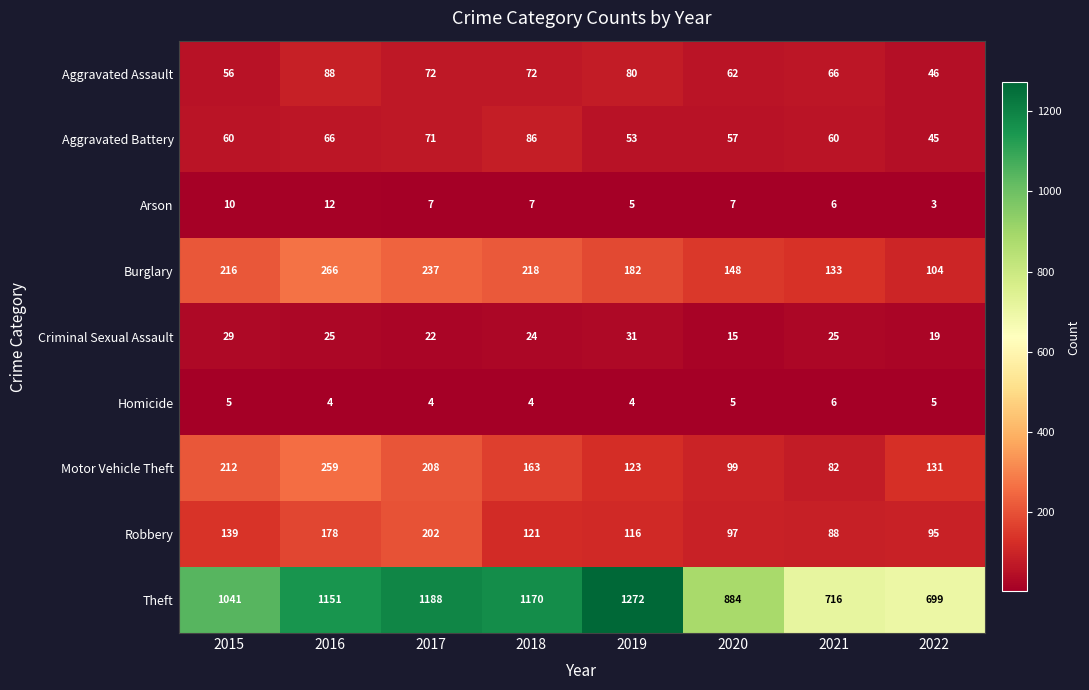

Rank the series at 2015 from lowest to highest value.

Homicide, Arson, Criminal Sexual Assault, Aggravated Assault, Aggravated Battery, Robbery, Motor Vehicle Theft, Burglary, Theft